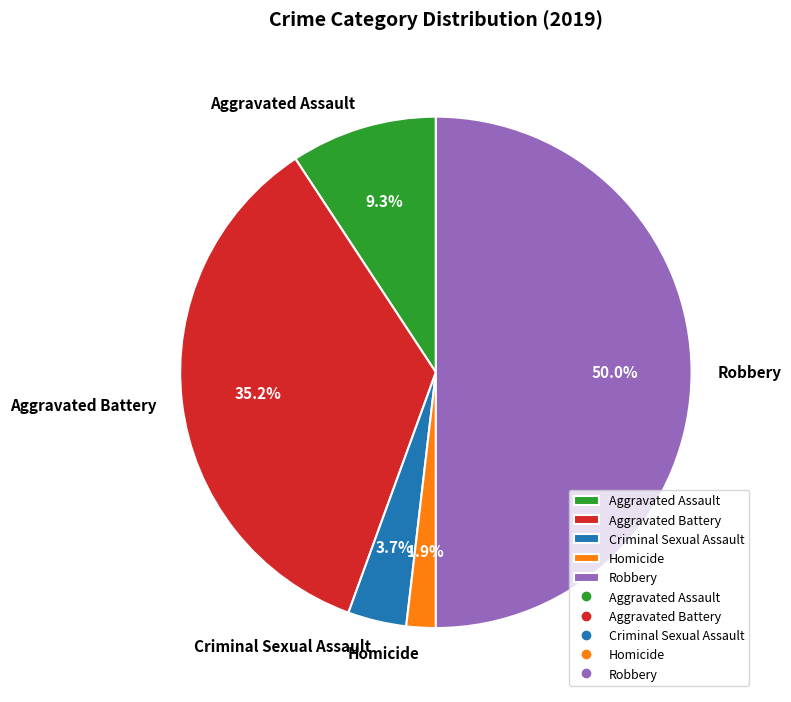

Between Aggravated Battery and Robbery, which is larger?

Robbery